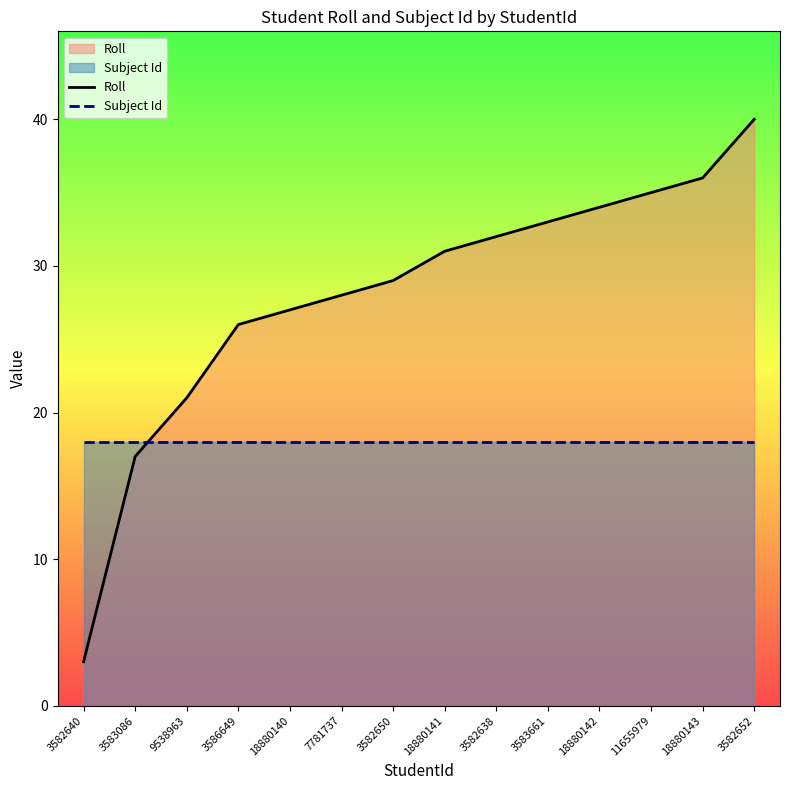

True or false: Roll has more than 2 interior local peaks.

False